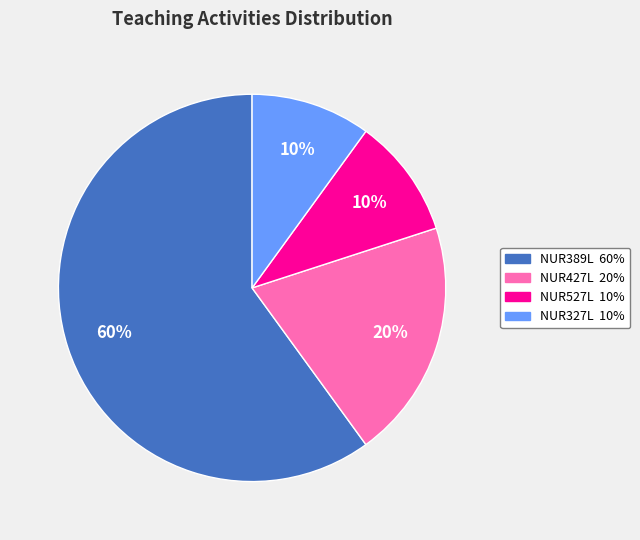

To the nearest percent, what is the difference between the NUR389L and NUR427L slice percentages?

40%